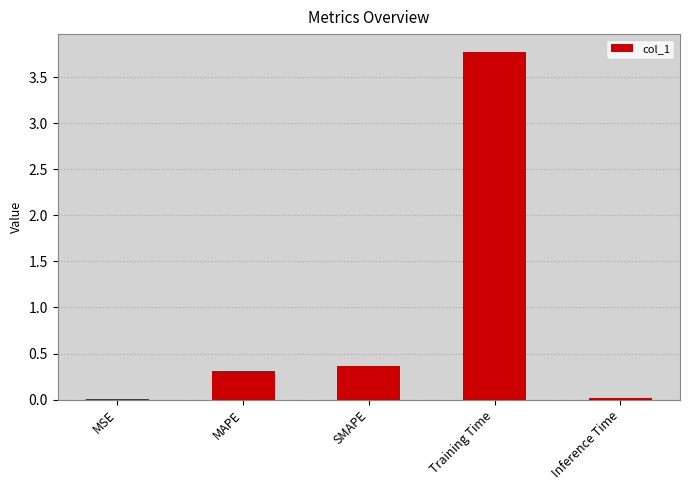

What value does the data have at MAPE?

0.3